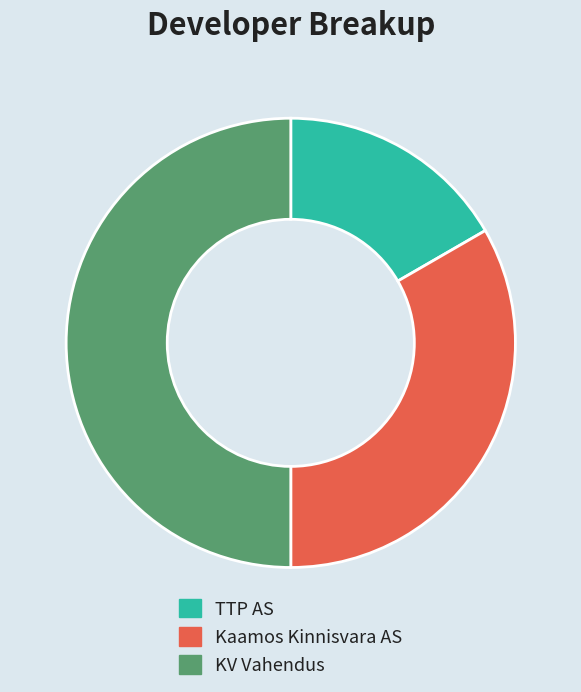

What is the smallest slice in the pie chart?

TTP AS